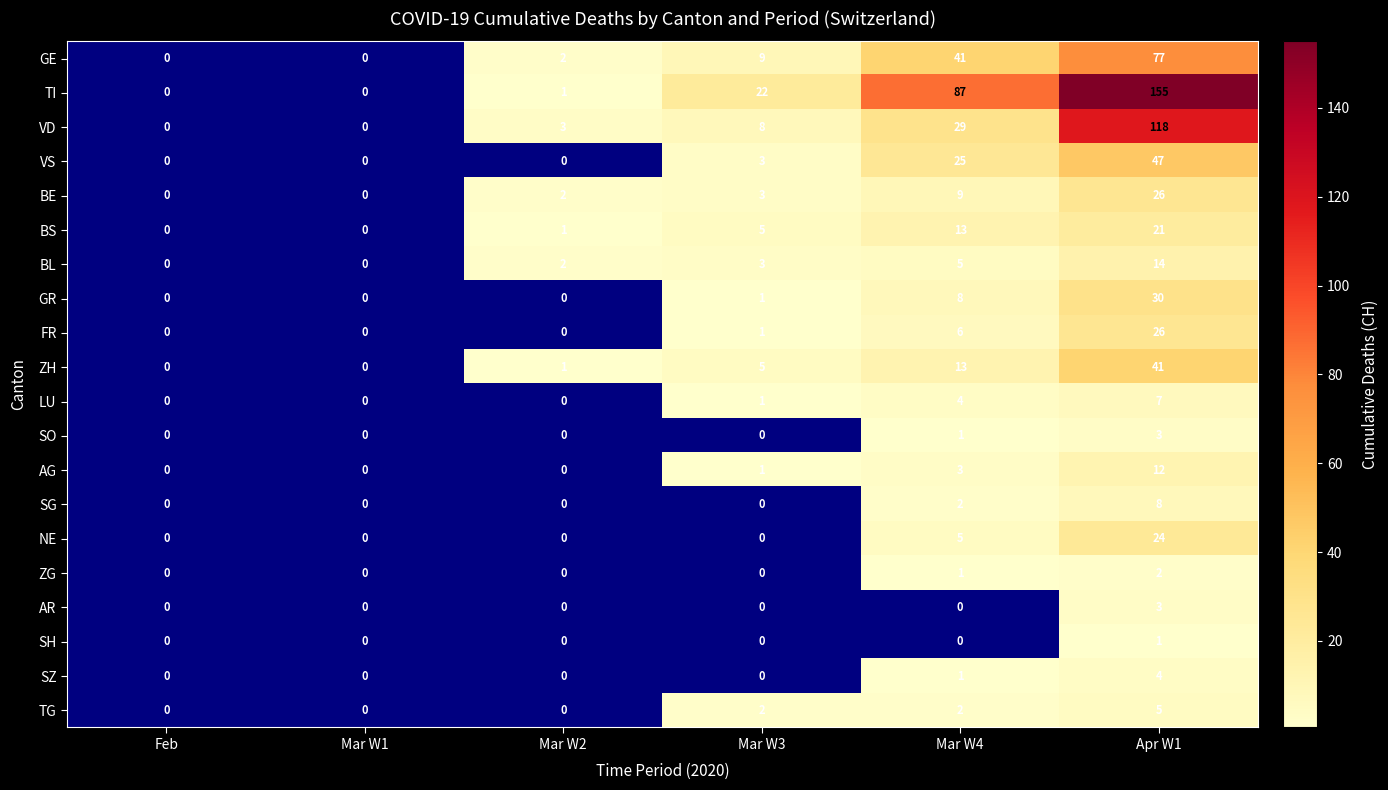

Count the number of categories in the chart.

6